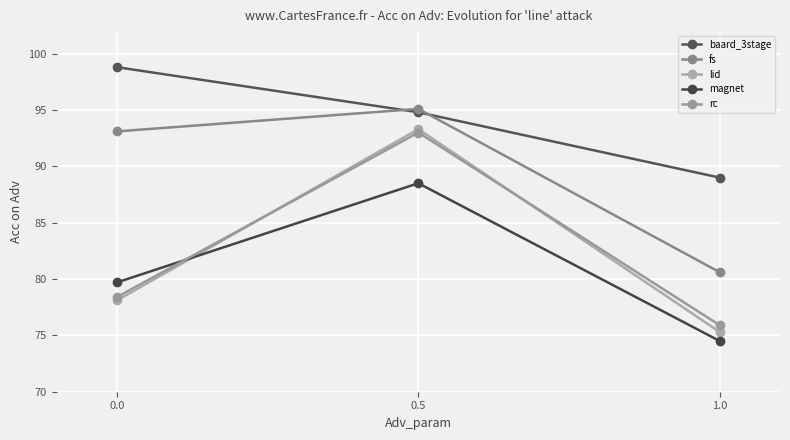

Does the chart have visible grid lines?

Yes